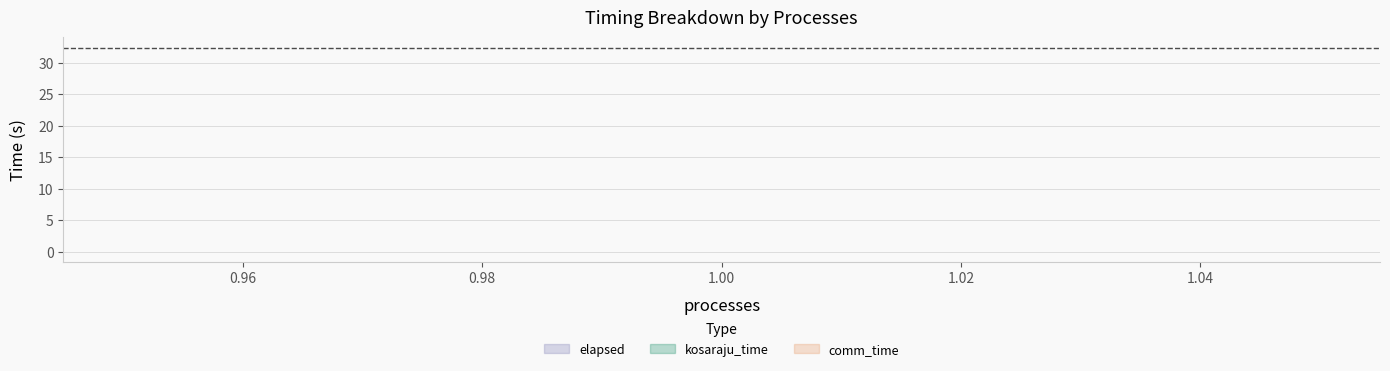

Is this an area chart (filled region under the line)?

No